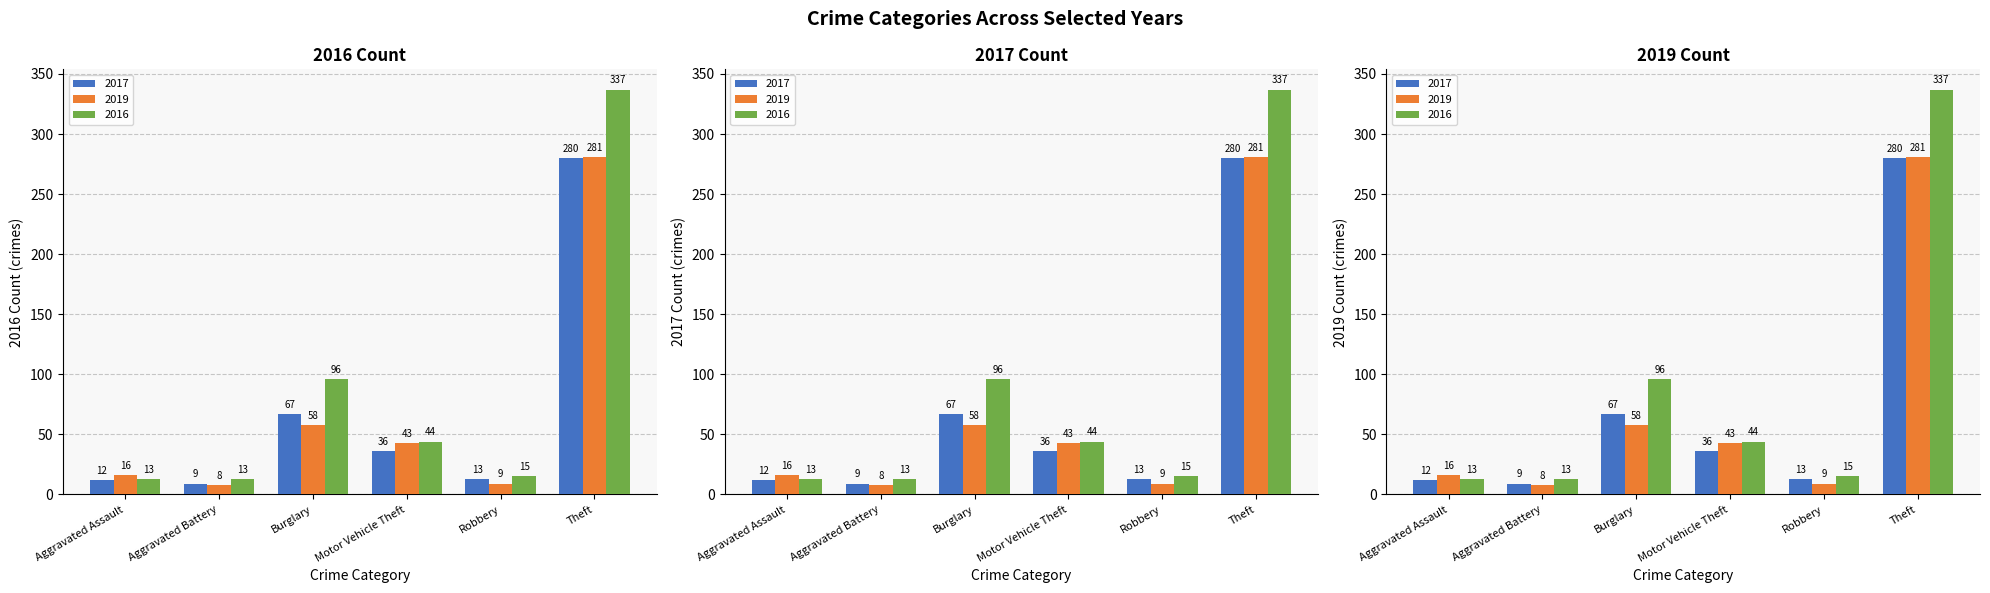

What is the total value across all series at Motor Vehicle Theft?

123